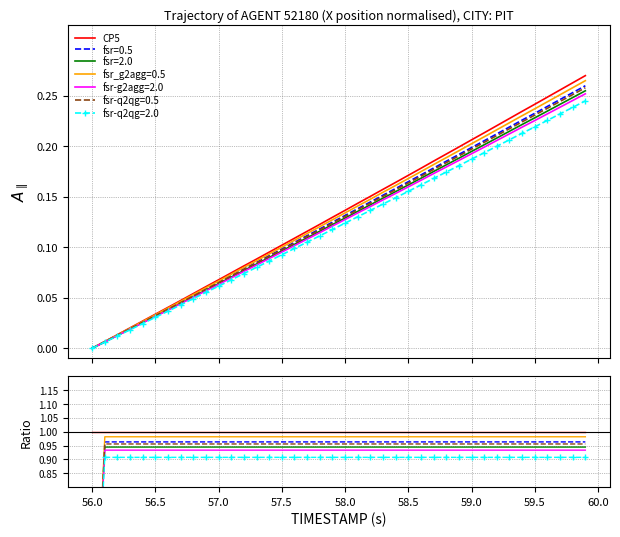

Is the value of Y at 58.2 greater than the value of X at 59.6?

No